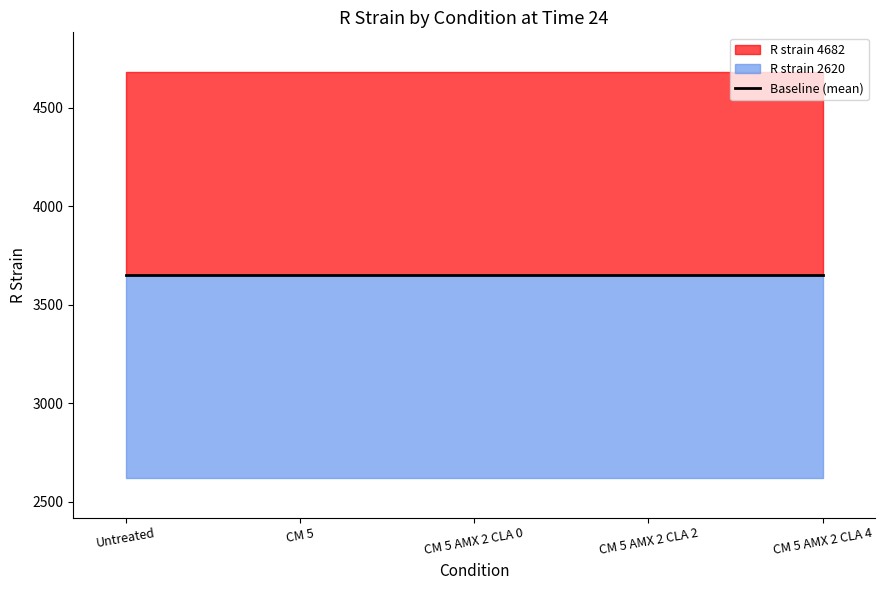

At which category does the chart reach its peak across all series?

Untreated